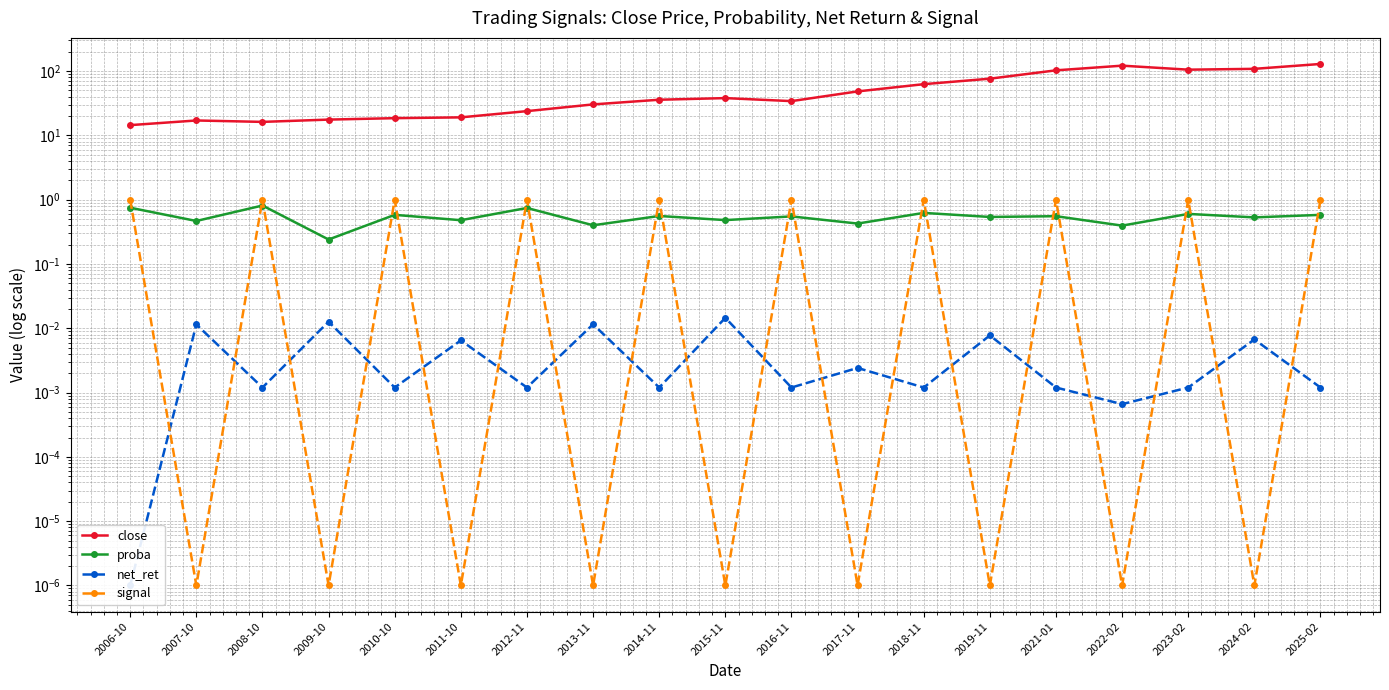

At which label is proba closest to 0?

2009-10